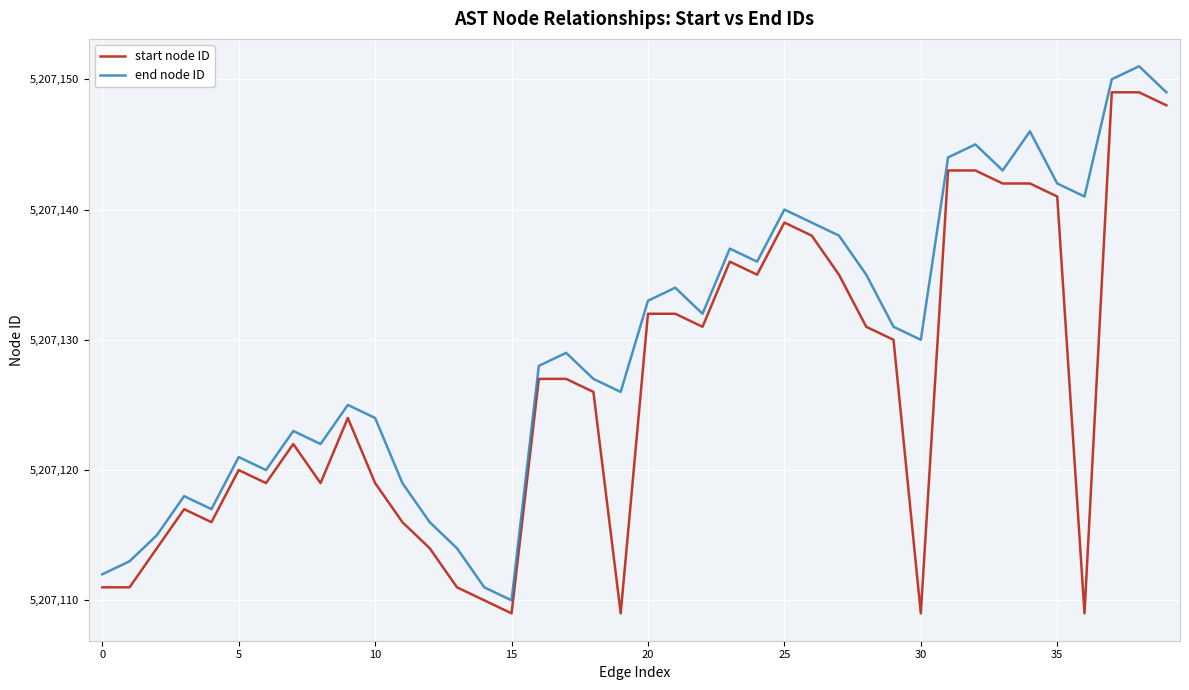

Which series has the largest total across all categories?

end node ID